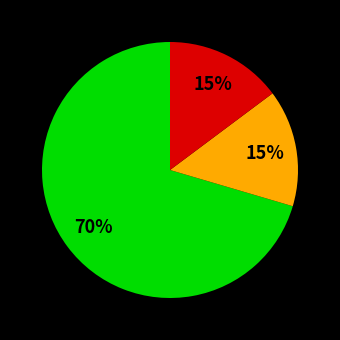

Is there a majority slice in this chart?

Yes